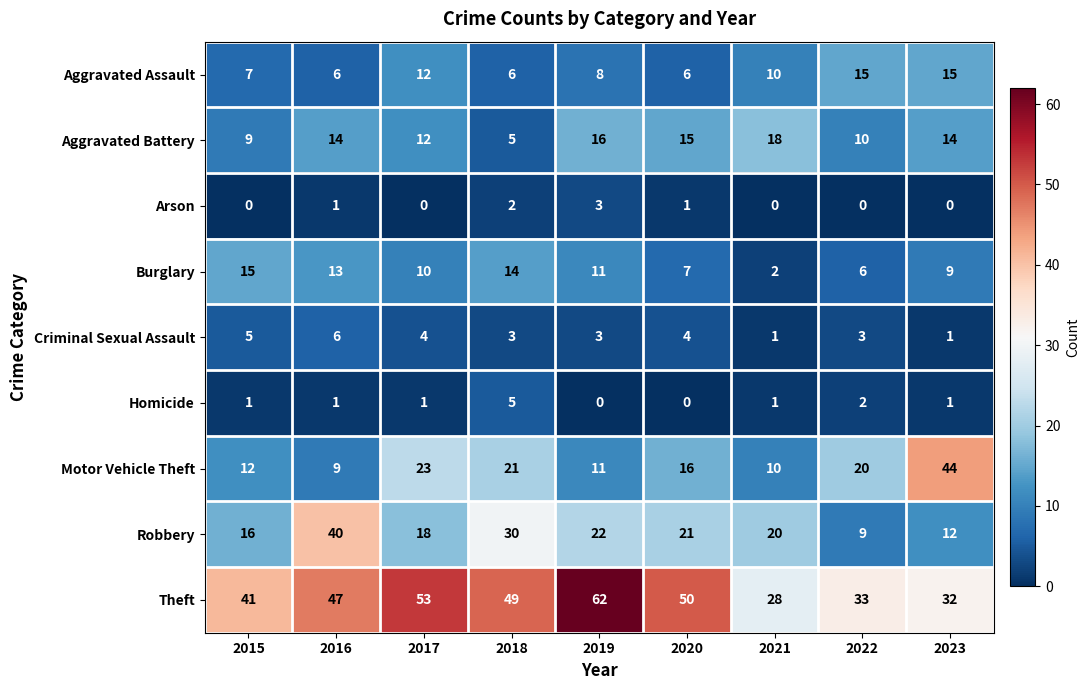

Which series has the widest spread of values?

Motor Vehicle Theft